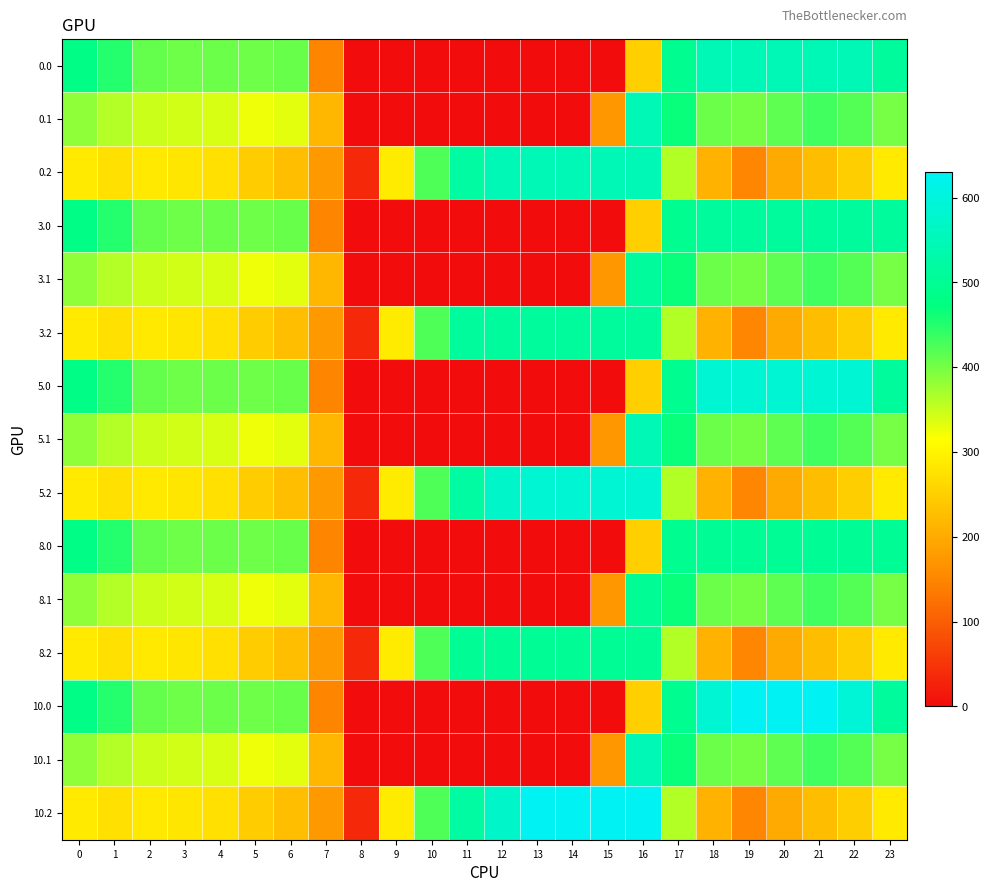

Which label corresponds to the largest value in the chart?

19